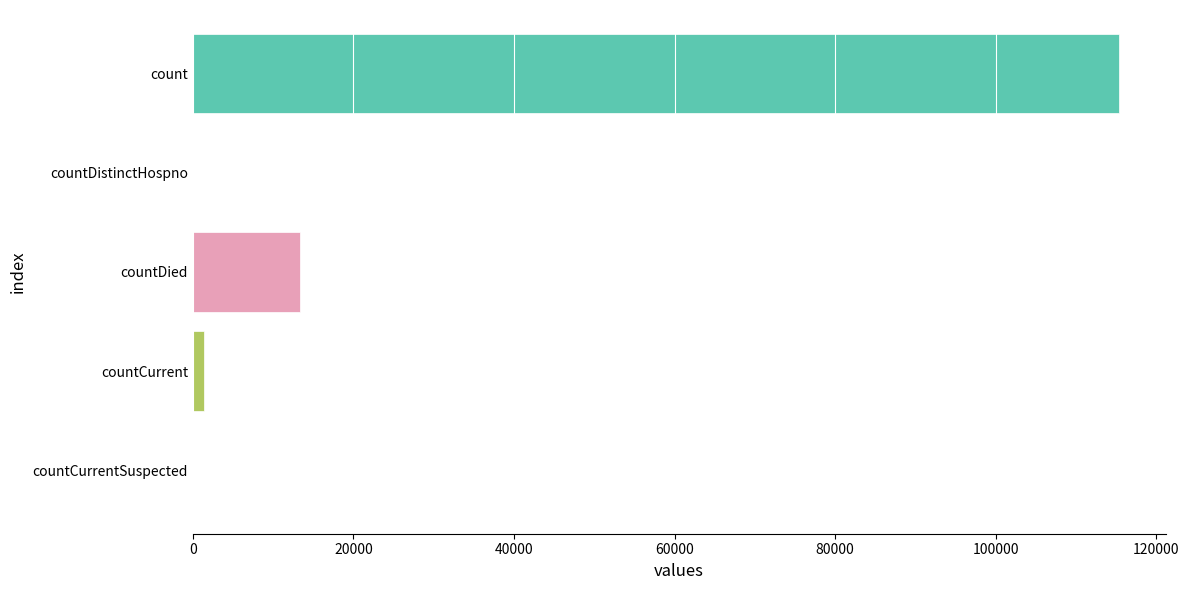

At which label is the value closest to 57689?

countDied